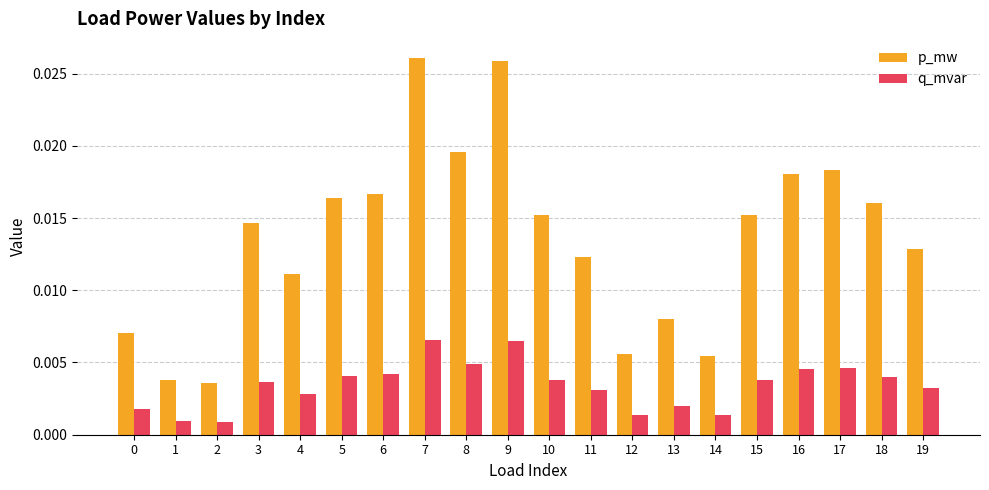

Which series has the widest spread of values?

p_mw